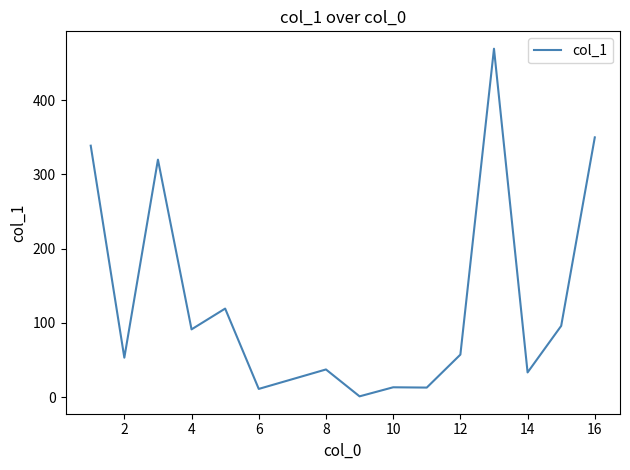

What is the maximum value shown in the chart?

469.4